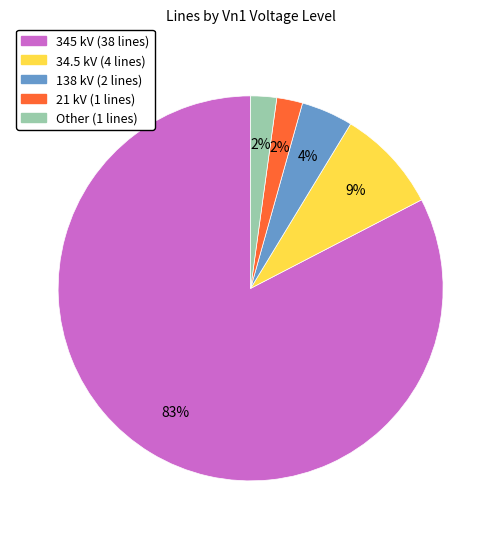

Does any single category account for the majority?

Yes